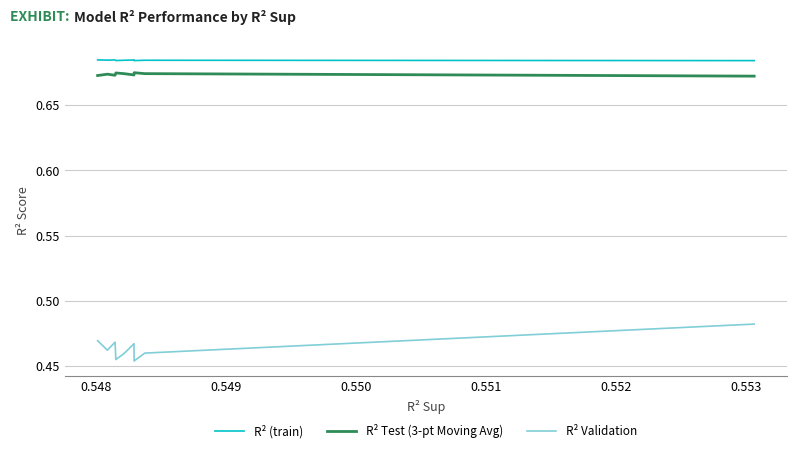

Which series has the largest range (max minus min)?

R² Validation